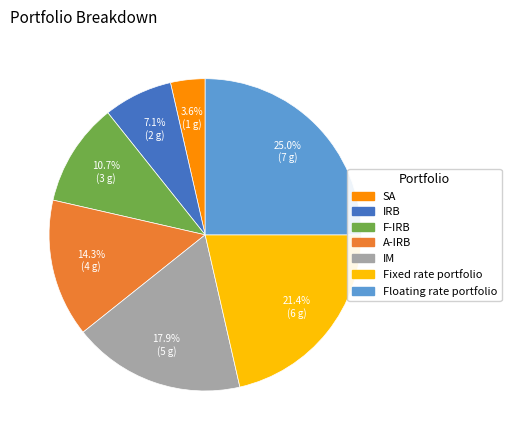

Combined, what portion of the pie is A-IRB and Floating rate portfolio?

39.3%